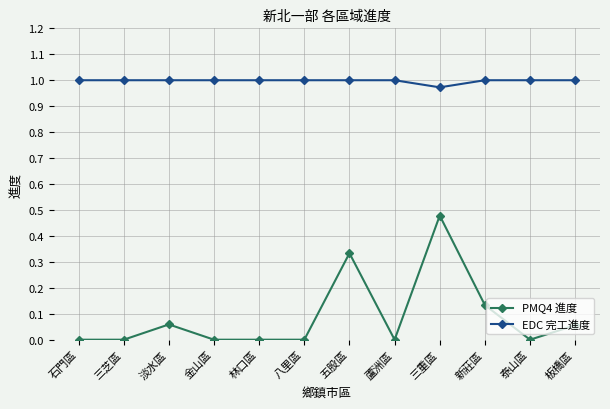

What is the label of the 8th point from the left?

蘆洲區